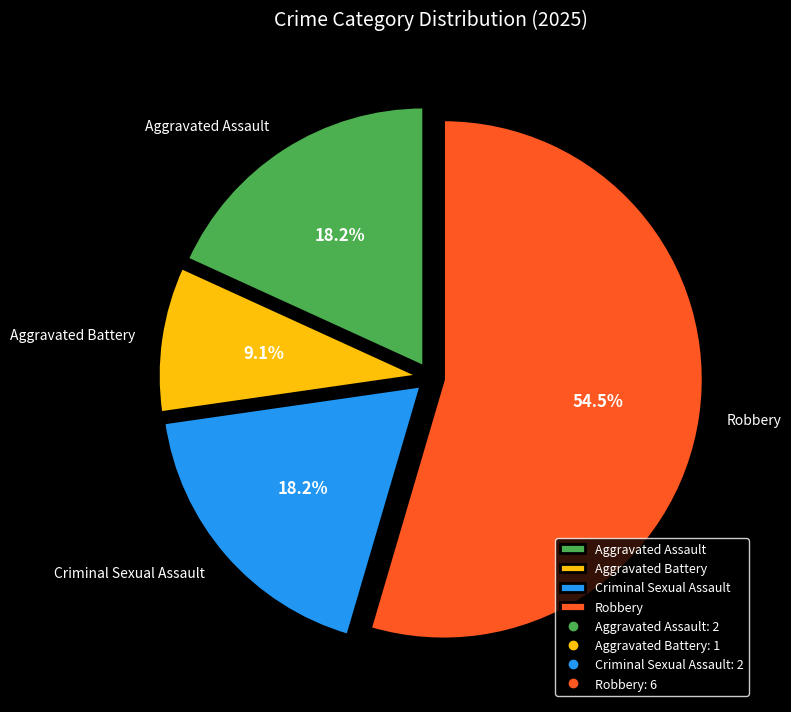

Does Robbery account for over 50% of the chart?

Yes